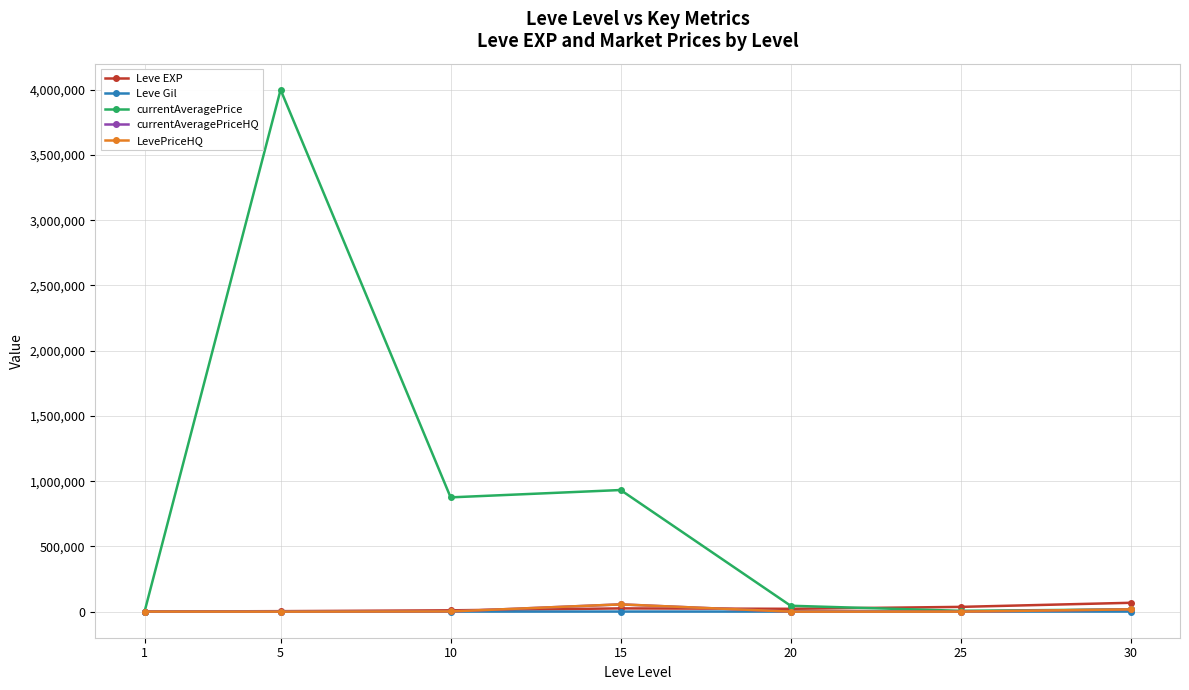

What is the total value across all series at 10?

889083.0